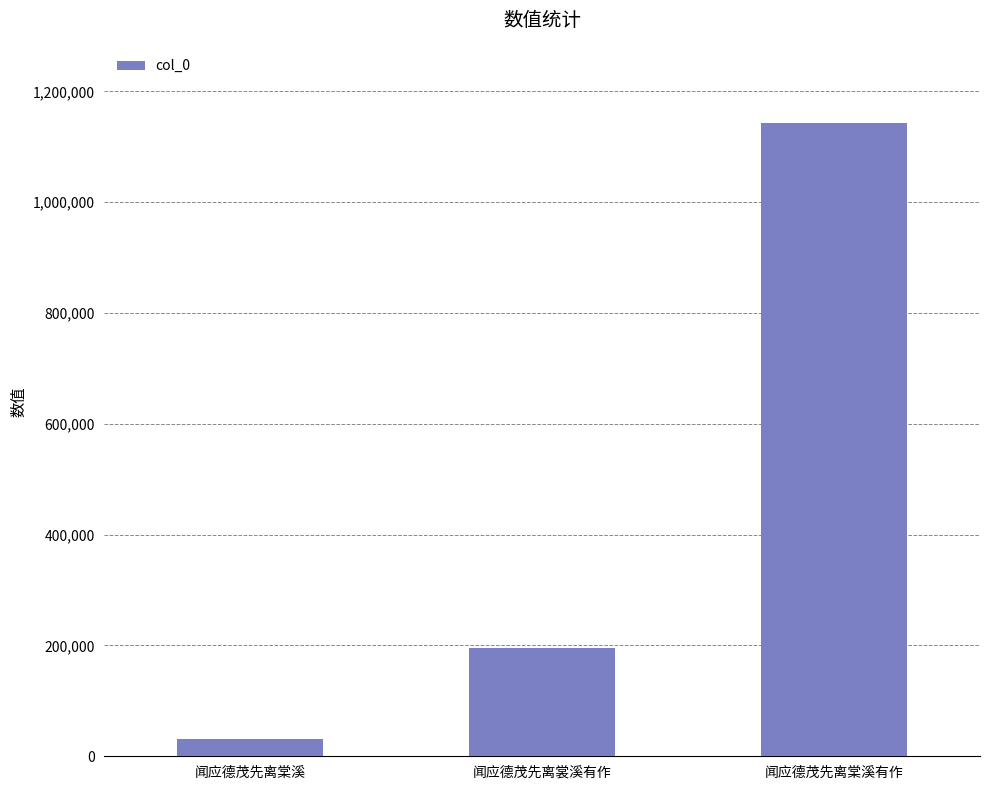

What is the value of the 3rd bar from the left?

1143408